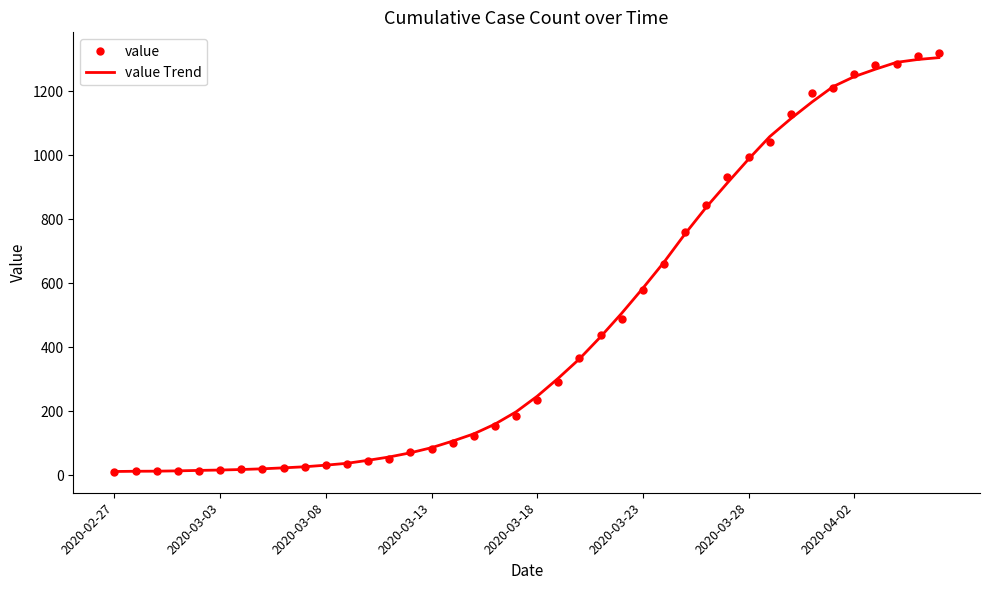

What is the minimum value for value Trend?

11.0